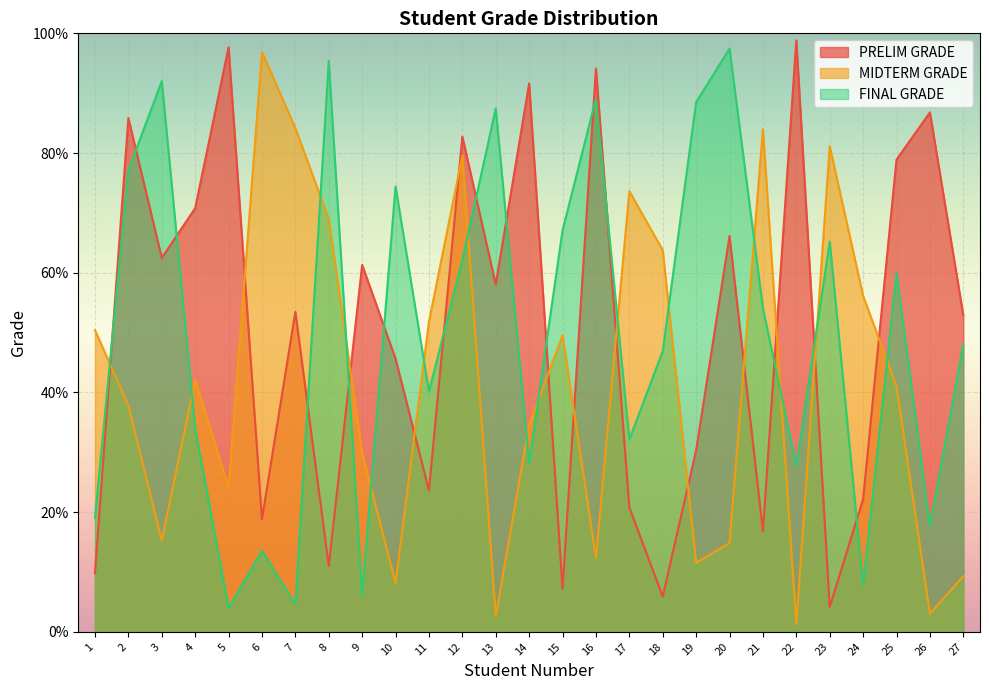

Which series has the largest range (max minus min)?

MIDTERM GRADE